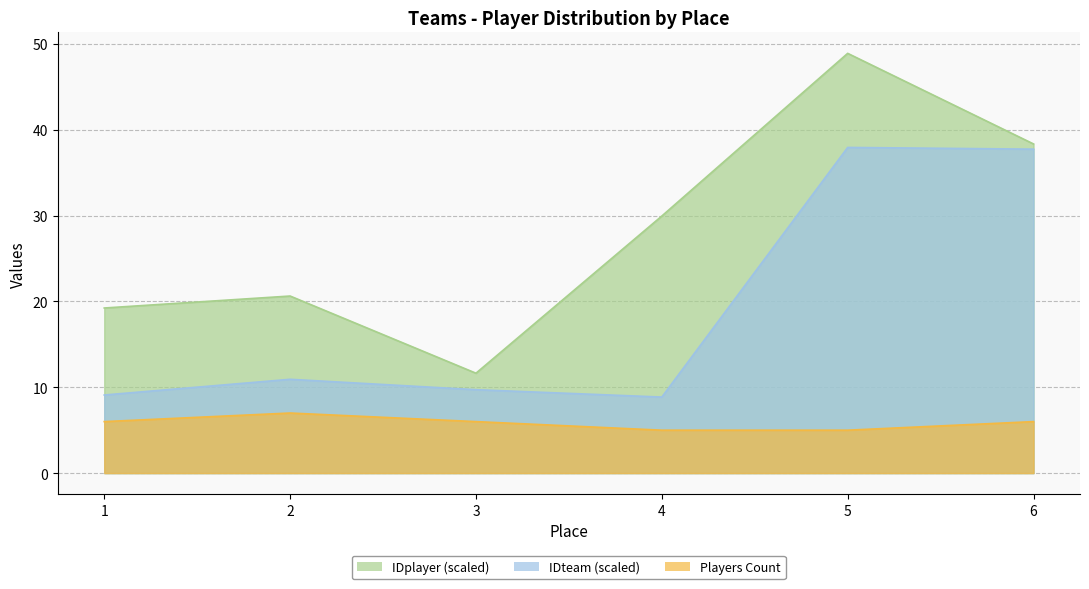

What is the value of the IDteam point at the 2nd from the left?

10.9